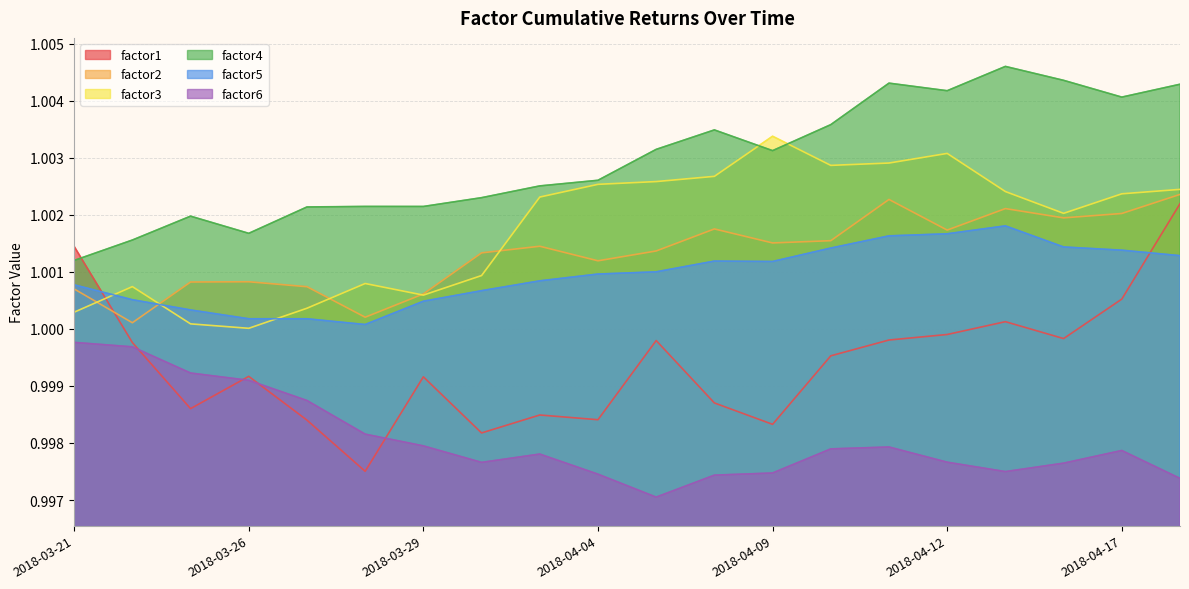

Reading left to right, transcribe all the data shown in this chart.

factor1: 2018-03-21=1.0	2018-03-22=1.0	2018-03-23=1.0	2018-03-26=1.0	2018-03-27=1.0	2018-03-28=1.0	2018-03-29=1.0	2018-04-02=1.0	2018-04-03=1.0	2018-04-04=1.0	2018-04-05=1.0	2018-04-06=1.0	2018-04-09=1.0	2018-04-10=1.0	2018-04-11=1.0	2018-04-12=1.0	2018-04-13=1.0	2018-04-16=1.0	2018-04-17=1.0	2018-04-18=1.0
factor2: 2018-03-21=1.0	2018-03-22=1.0	2018-03-23=1.0	2018-03-26=1.0	2018-03-27=1.0	2018-03-28=1.0	2018-03-29=1.0	2018-04-02=1.0	2018-04-03=1.0	2018-04-04=1.0	2018-04-05=1.0	2018-04-06=1.0	2018-04-09=1.0	2018-04-10=1.0	2018-04-11=1.0	2018-04-12=1.0	2018-04-13=1.0	2018-04-16=1.0	2018-04-17=1.0	2018-04-18=1.0
factor3: 2018-03-21=1.0	2018-03-22=1.0	2018-03-23=1.0	2018-03-26=1.0	2018-03-27=1.0	2018-03-28=1.0	2018-03-29=1.0	2018-04-02=1.0	2018-04-03=1.0	2018-04-04=1.0	2018-04-05=1.0	2018-04-06=1.0	2018-04-09=1.0	2018-04-10=1.0	2018-04-11=1.0	2018-04-12=1.0	2018-04-13=1.0	2018-04-16=1.0	2018-04-17=1.0	2018-04-18=1.0
factor4: 2018-03-21=1.0	2018-03-22=1.0	2018-03-23=1.0	2018-03-26=1.0	2018-03-27=1.0	2018-03-28=1.0	2018-03-29=1.0	2018-04-02=1.0	2018-04-03=1.0	2018-04-04=1.0	2018-04-05=1.0	2018-04-06=1.0	2018-04-09=1.0	2018-04-10=1.0	2018-04-11=1.0	2018-04-12=1.0	2018-04-13=1.0	2018-04-16=1.0	2018-04-17=1.0	2018-04-18=1.0
factor5: 2018-03-21=1.0	2018-03-22=1.0	2018-03-23=1.0	2018-03-26=1.0	2018-03-27=1.0	2018-03-28=1.0	2018-03-29=1.0	2018-04-02=1.0	2018-04-03=1.0	2018-04-04=1.0	2018-04-05=1.0	2018-04-06=1.0	2018-04-09=1.0	2018-04-10=1.0	2018-04-11=1.0	2018-04-12=1.0	2018-04-13=1.0	2018-04-16=1.0	2018-04-17=1.0	2018-04-18=1.0
factor6: 2018-03-21=1.0	2018-03-22=1.0	2018-03-23=1.0	2018-03-26=1.0	2018-03-27=1.0	2018-03-28=1.0	2018-03-29=1.0	2018-04-02=1.0	2018-04-03=1.0	2018-04-04=1.0	2018-04-05=1.0	2018-04-06=1.0	2018-04-09=1.0	2018-04-10=1.0	2018-04-11=1.0	2018-04-12=1.0	2018-04-13=1.0	2018-04-16=1.0	2018-04-17=1.0	2018-04-18=1.0